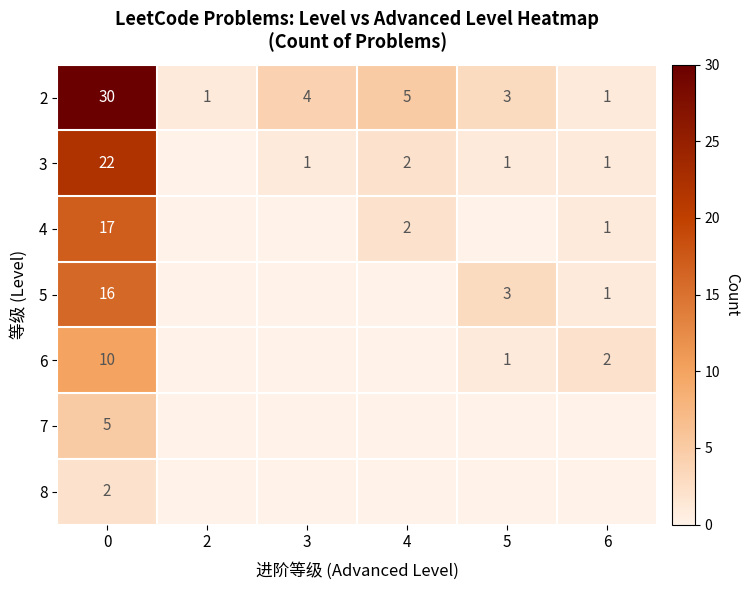

Rank the series at 6 from highest to lowest value.

row_4, row_0, row_1, row_2, row_3, row_5, row_6